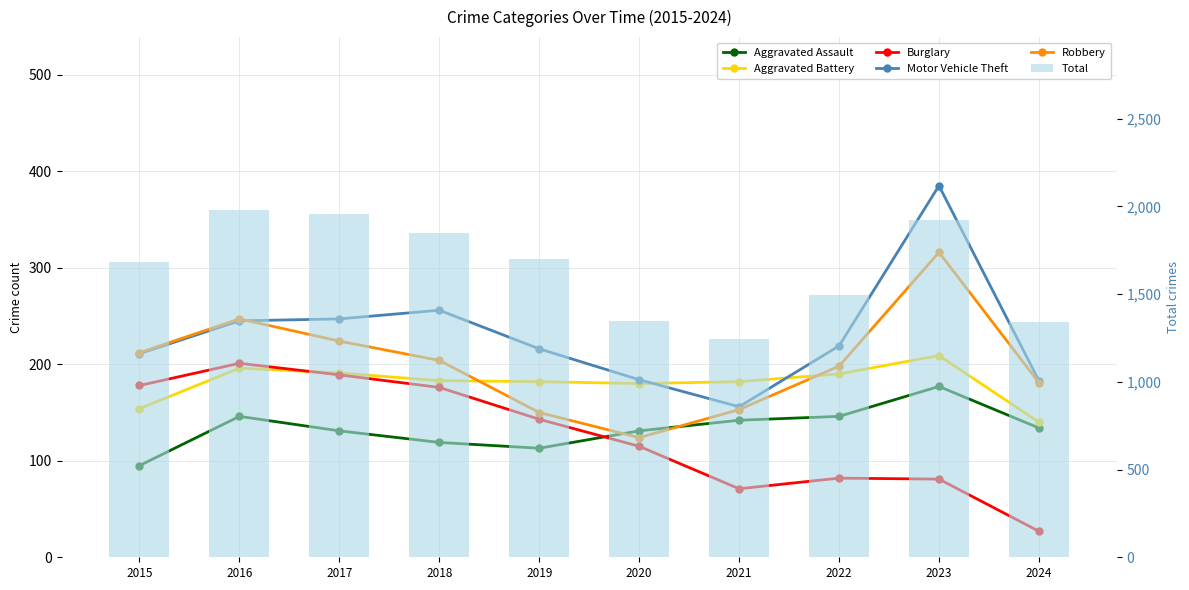

How many series are shown in this chart?

6